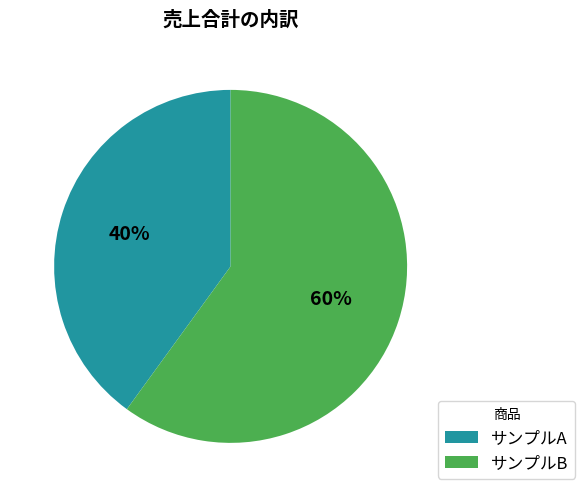

Approximately how many times larger is the value at サンプルB compared to サンプルA?

1.5